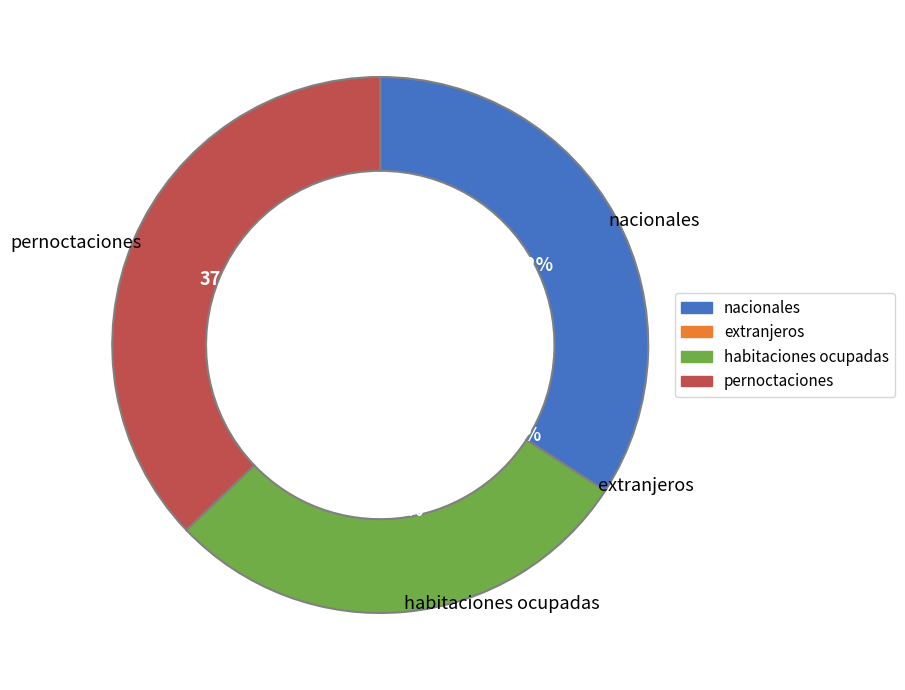

Does 30 account for over 50% of the chart?

No